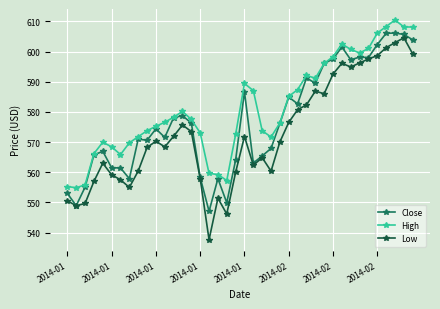

Rank the series by their average value, from lowest to highest.

Low, Close, High